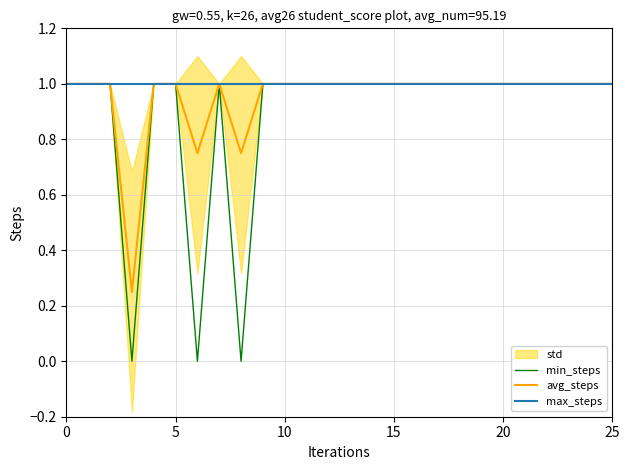

What is the minimum value for avg_steps?

0.2